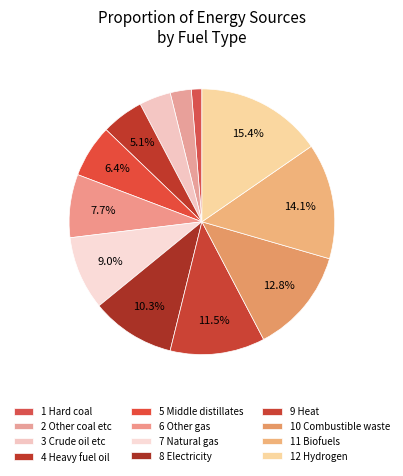

Does any single category account for the majority?

No